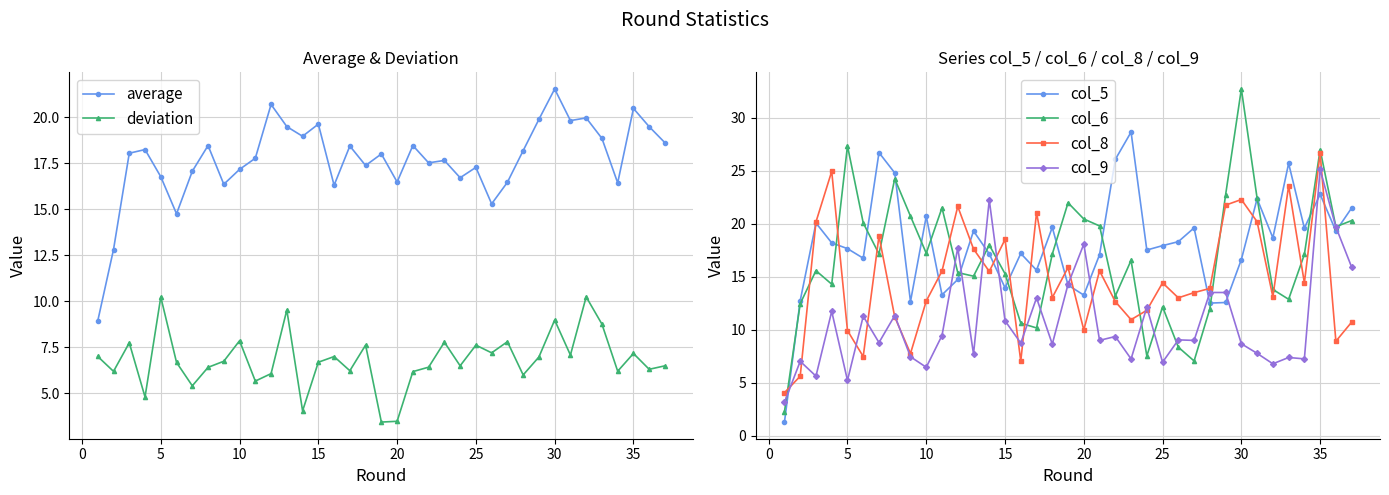

Where does the col_6 series first go above 17?

5